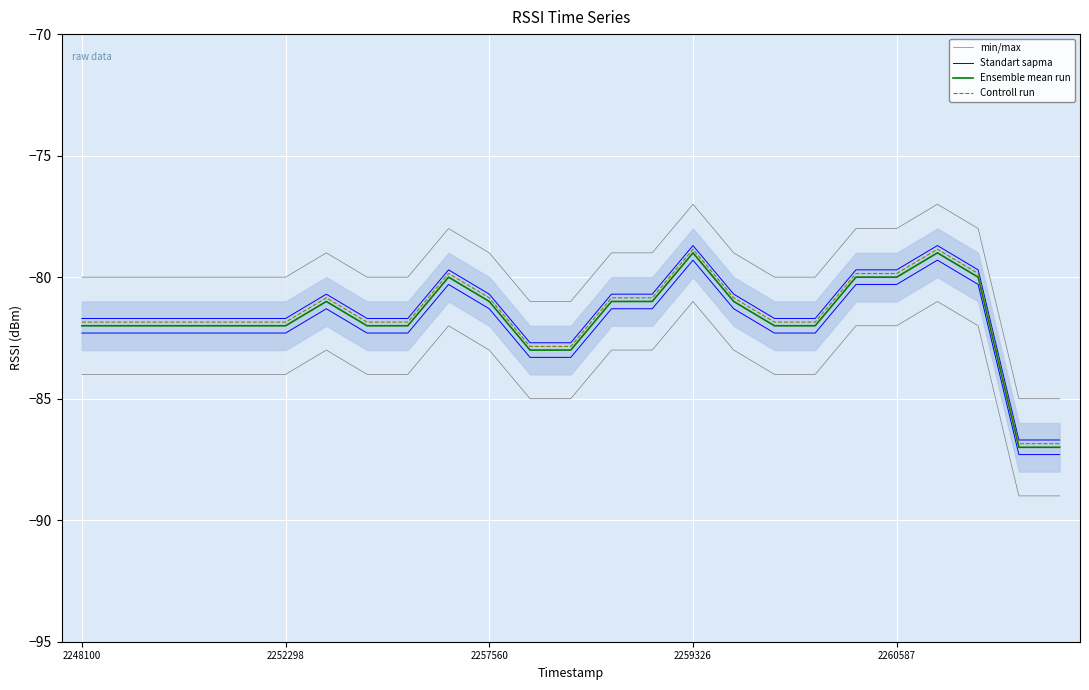

True or false: Controll run and Ensemble mean run intersect in this chart.

False